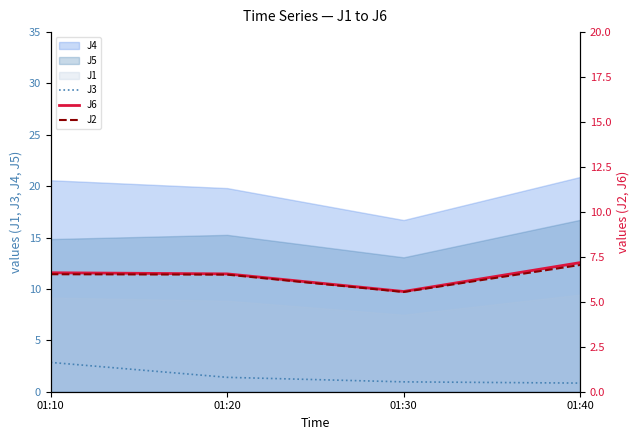

True or false: J6 has a value of 11.1 at 01:40.

False